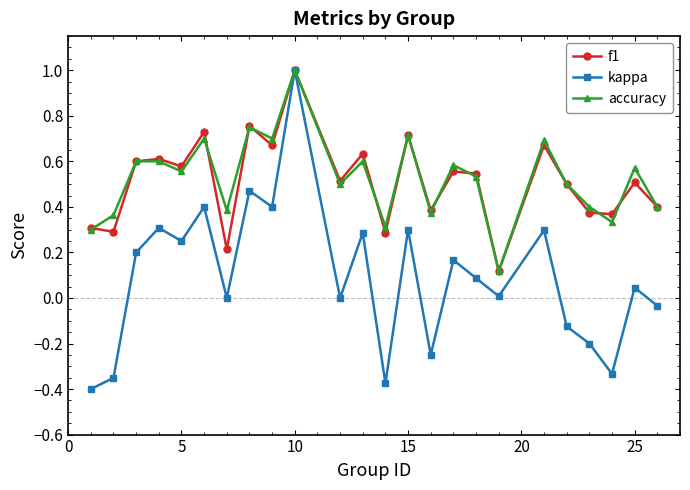

What are all the series names shown in the legend?

f1, kappa, accuracy